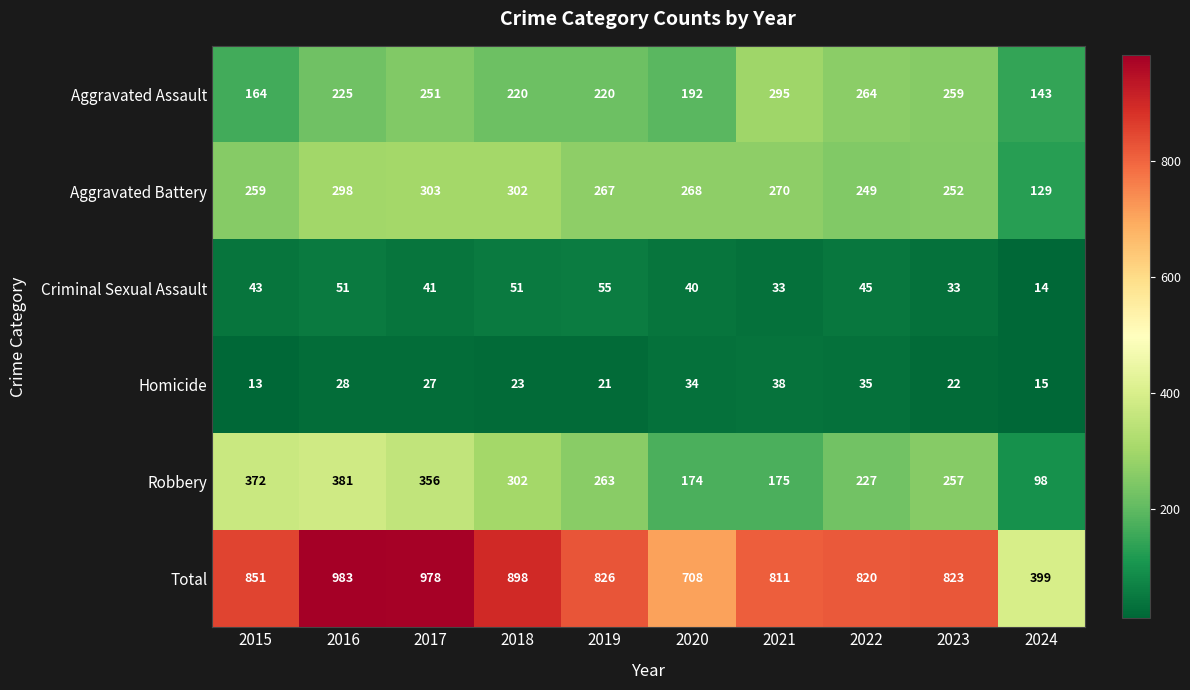

The value of Homicide at 2017 is 27. True or false?

True